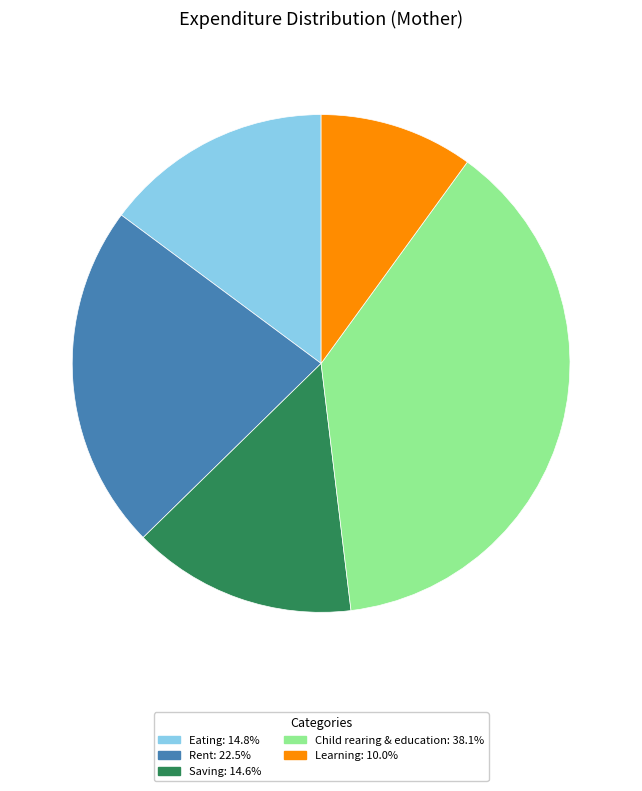

The Child rearing & education slice represents 38% of the pie. True or false?

True